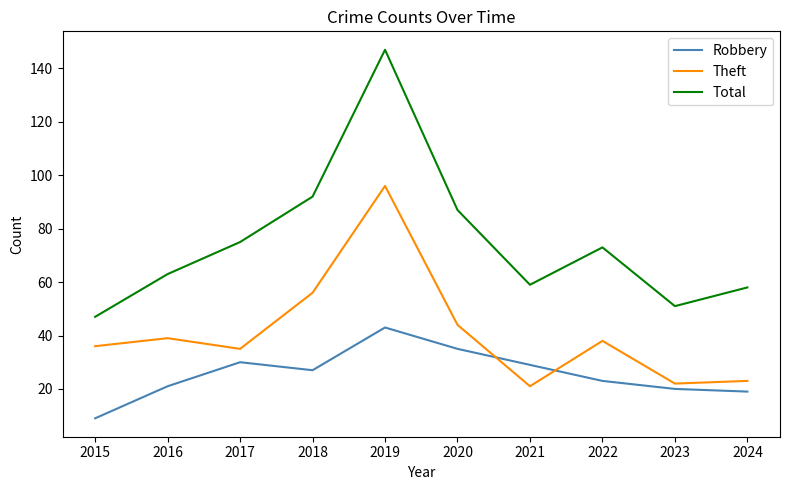

True or false: Total and Robbery intersect in this chart.

False